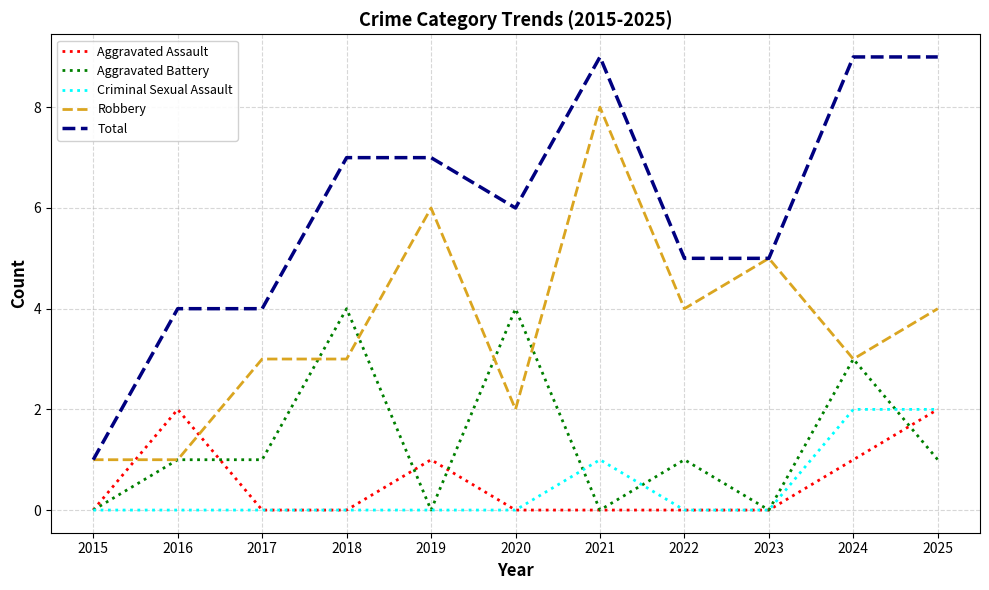

Is it true that Total equals 14 at 2025?

False